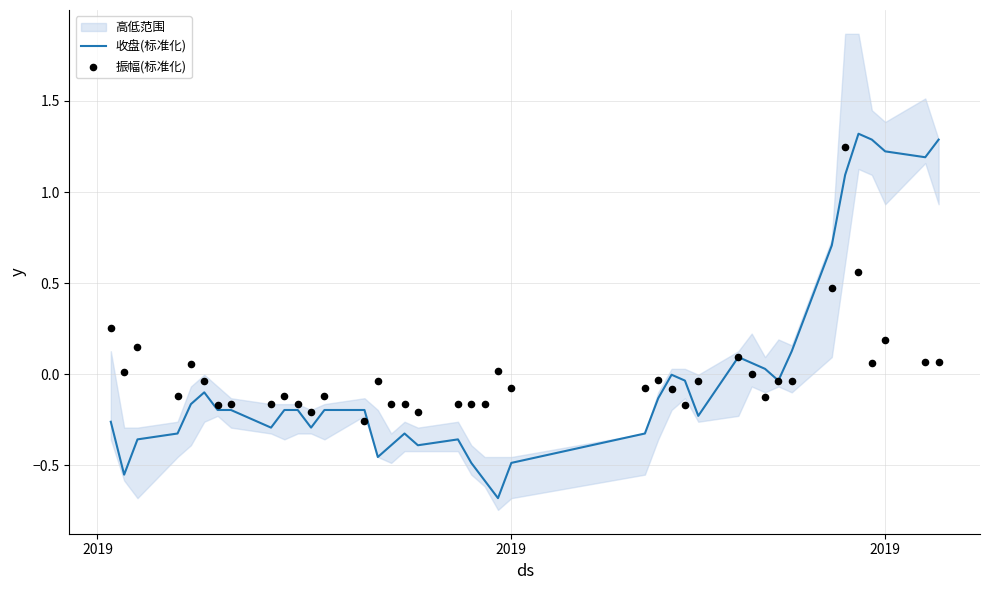

Which series contains the lowest Y value?

收盘(标准化)